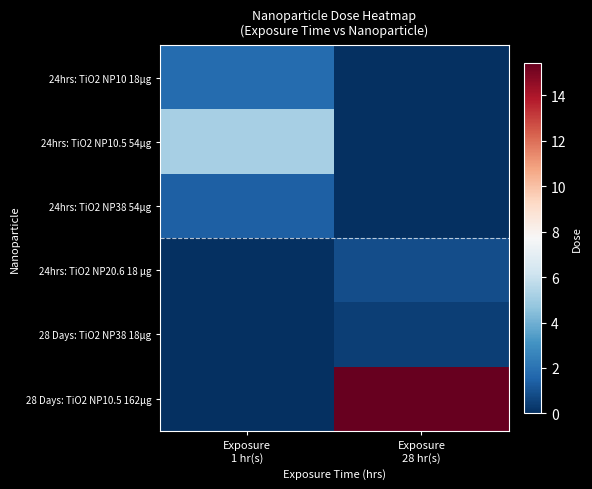

What is the spread (max minus min) of values at Exposure
28 hr(s)?

15.4